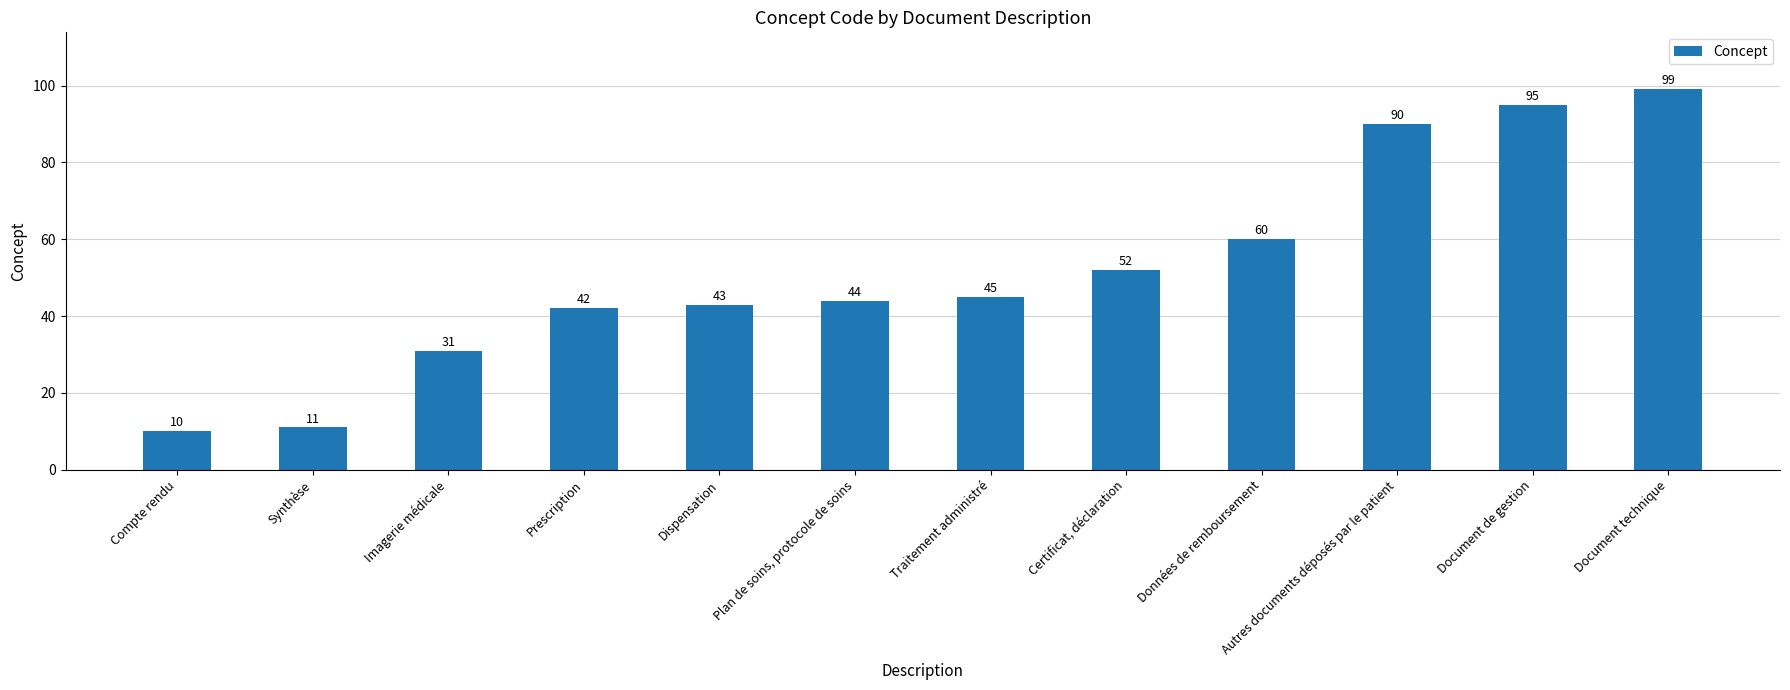

At which category does the chart reach its minimum across all series?

Compte rendu